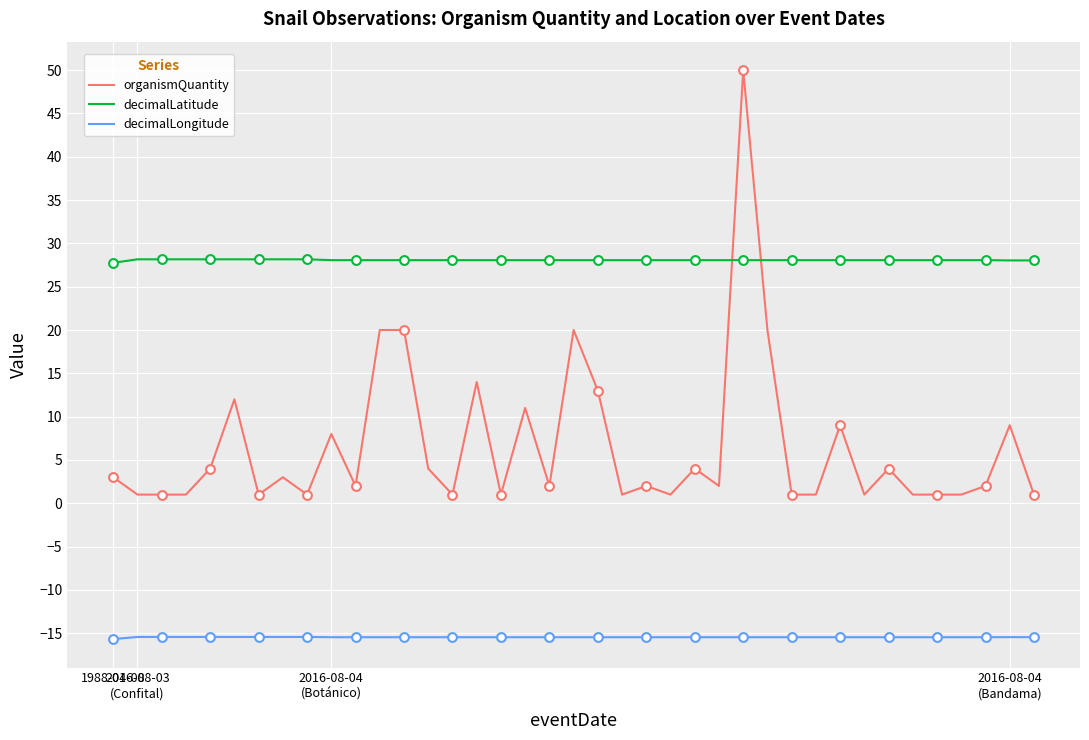

Which series has the largest total across all categories?

decimalLatitude